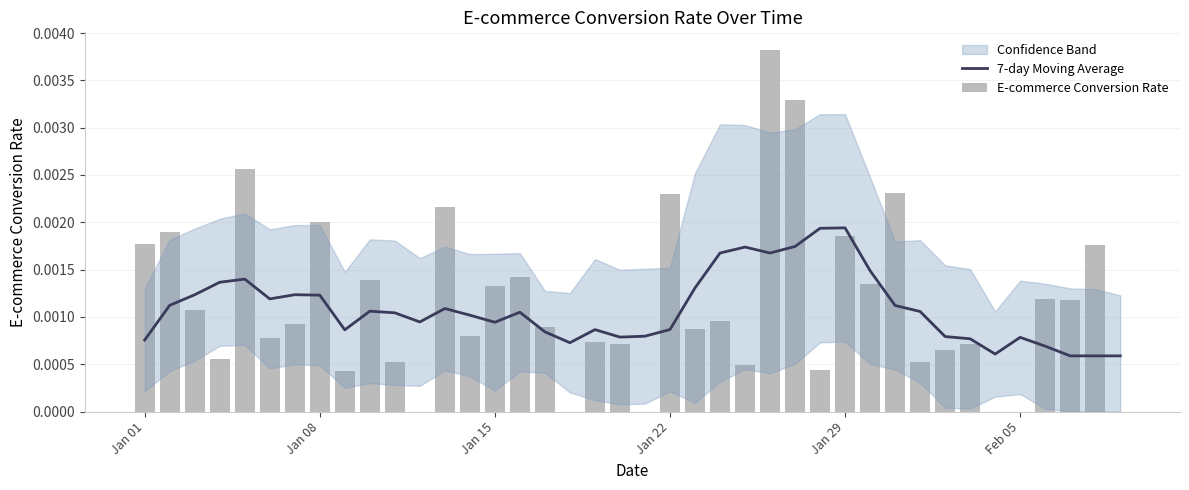

The 7-day Moving Average series shows 0.0 at 27. True or false?

False